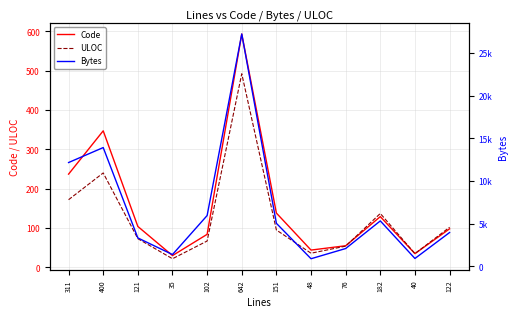

What is the label of the 11th point from the right?

400